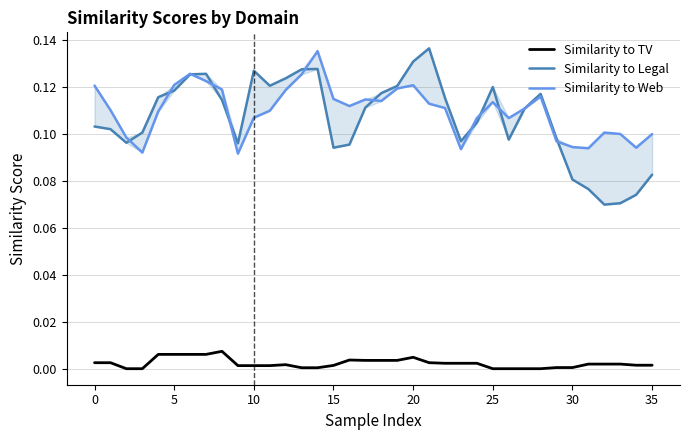

Which category has the lowest value in the Similarity to Legal series?

32